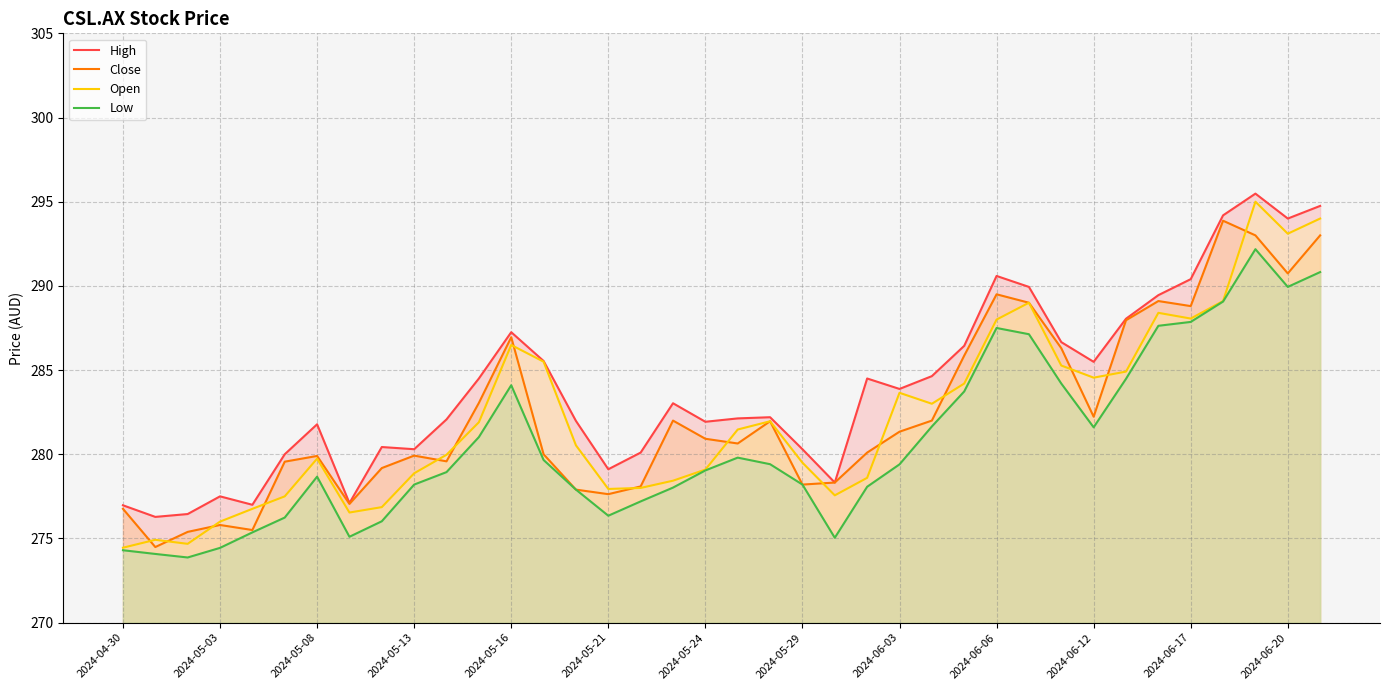

What is the greatest value displayed?

295.5